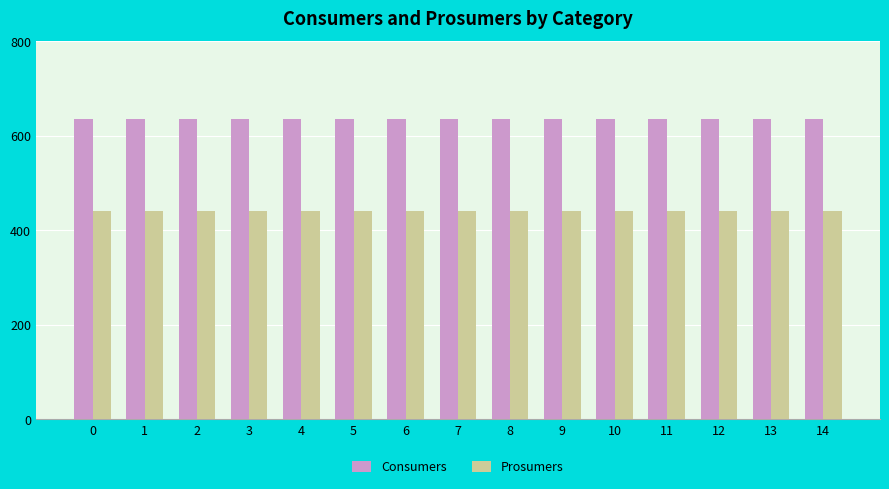

What is the sum of the Prosumers values at 6 and 14?

880